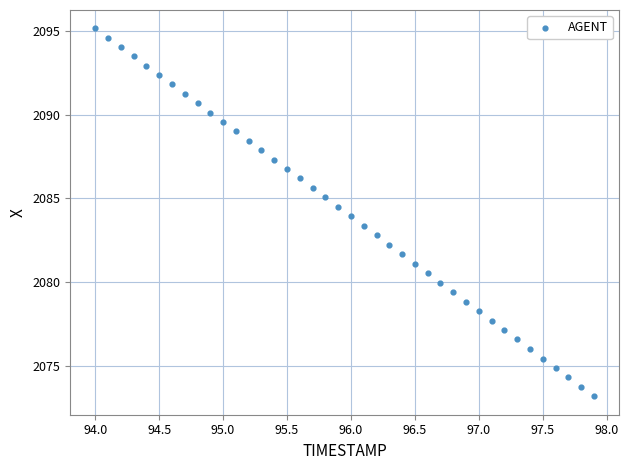

What is the range of X values (max minus min)?

3.9